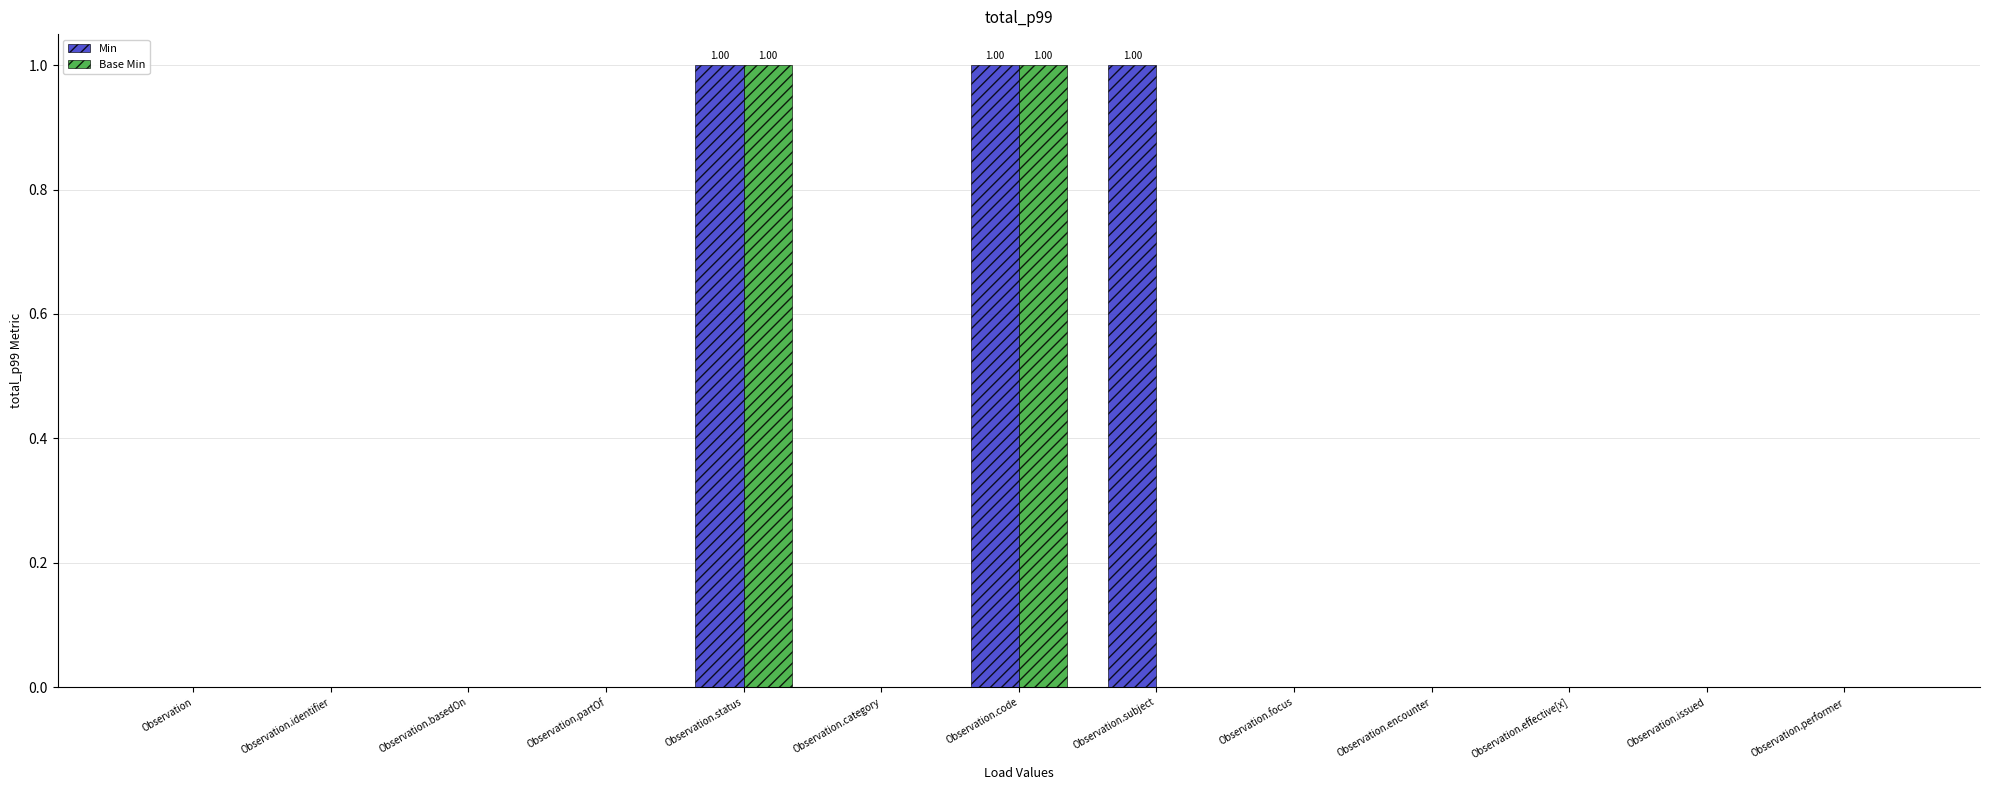

Which series has the largest total across all categories?

Min